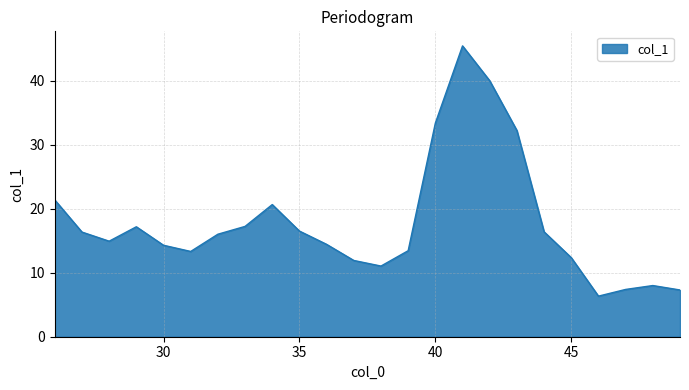

What is the maximum value shown in the chart?

45.4